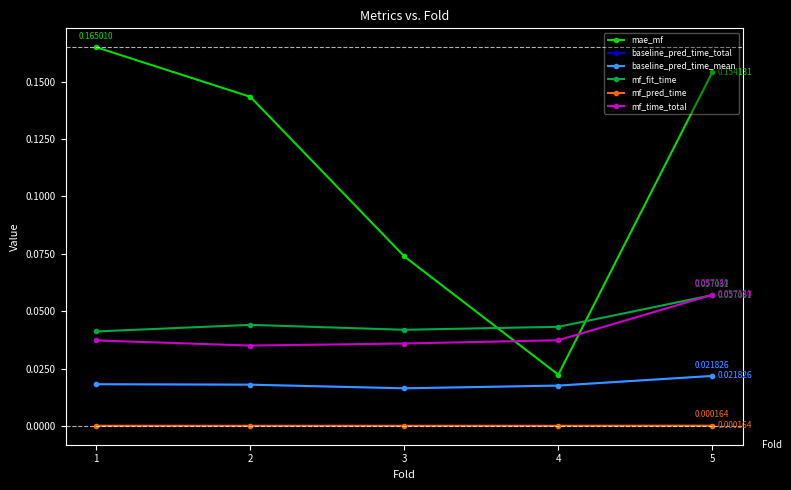

True or false: baseline_pred_time_mean and mf_time_total cross at least once.

False